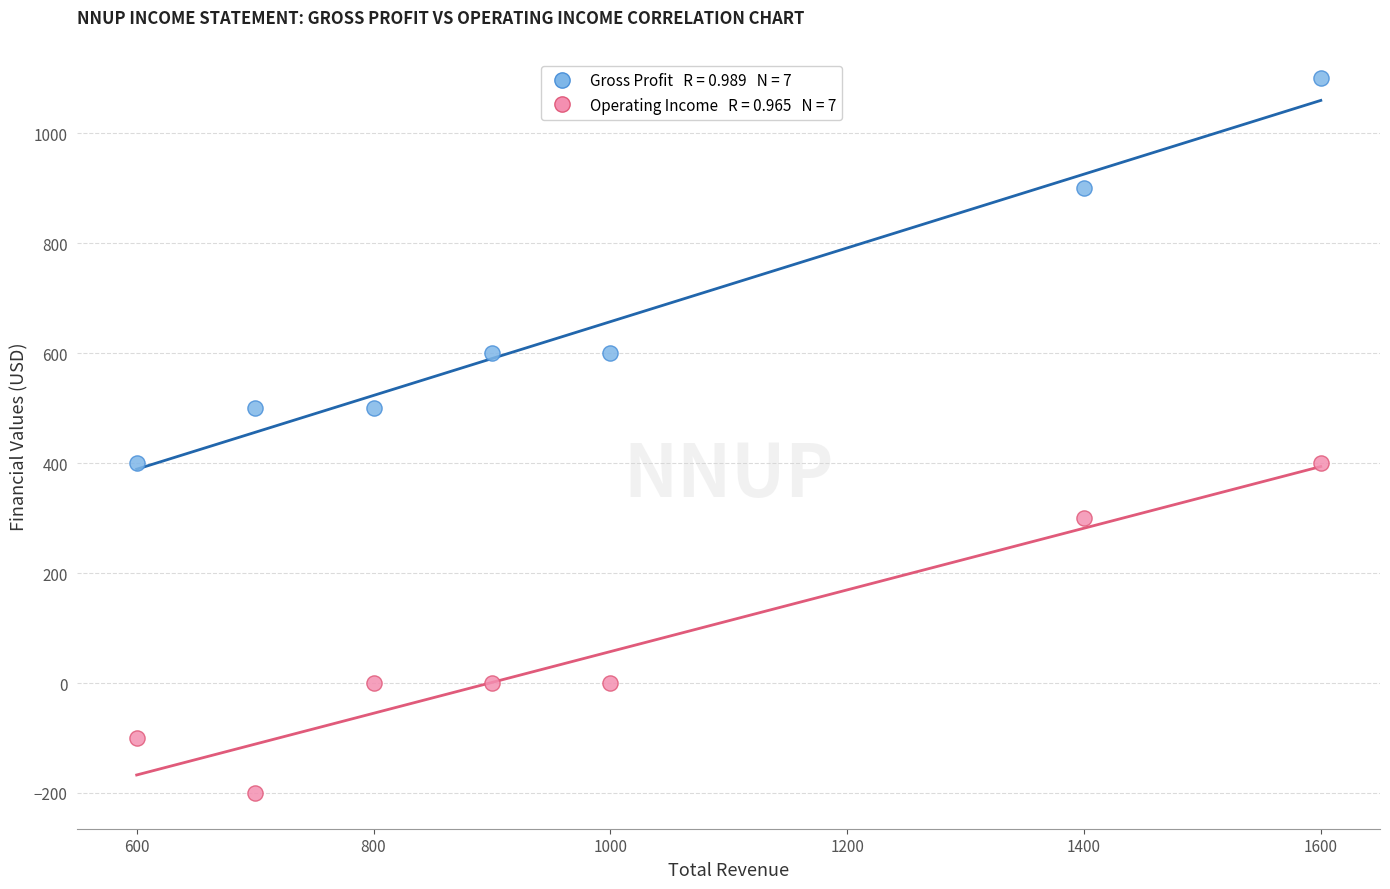

Across all data points, what is the range of Y values (max minus min)?

1300